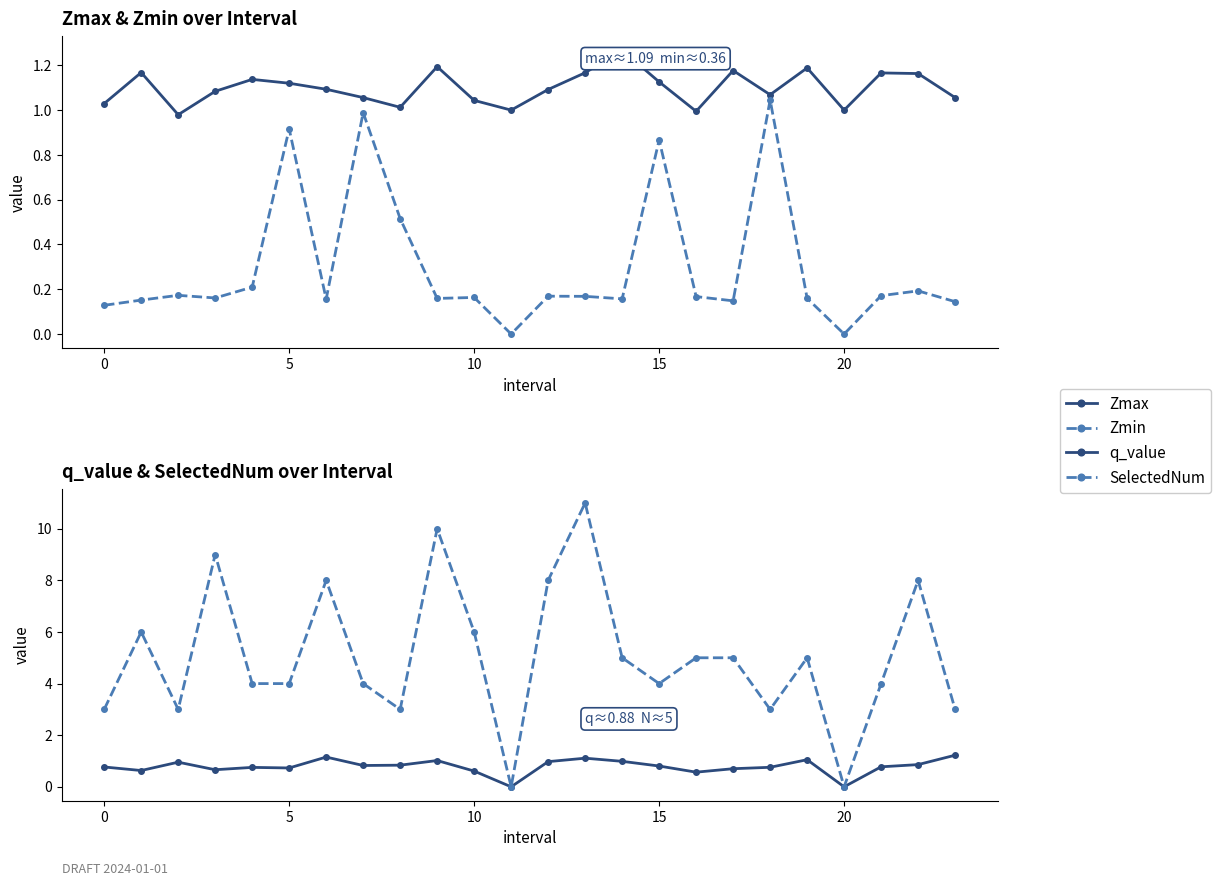

What is the difference between the highest and lowest values at 21?

3.8